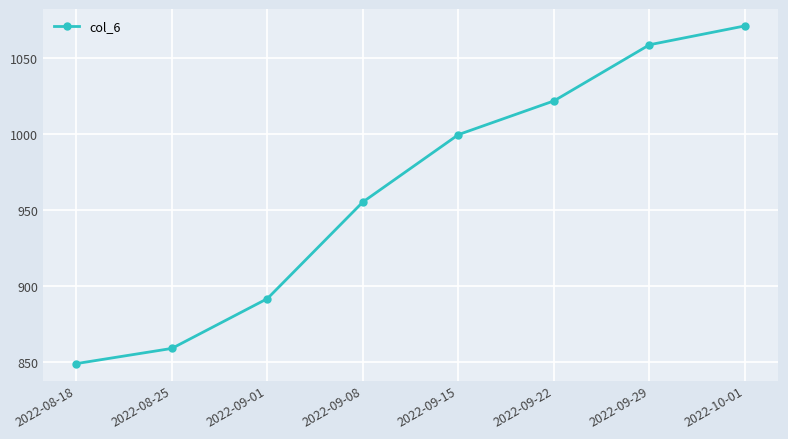

Does the chart have visible grid lines?

Yes